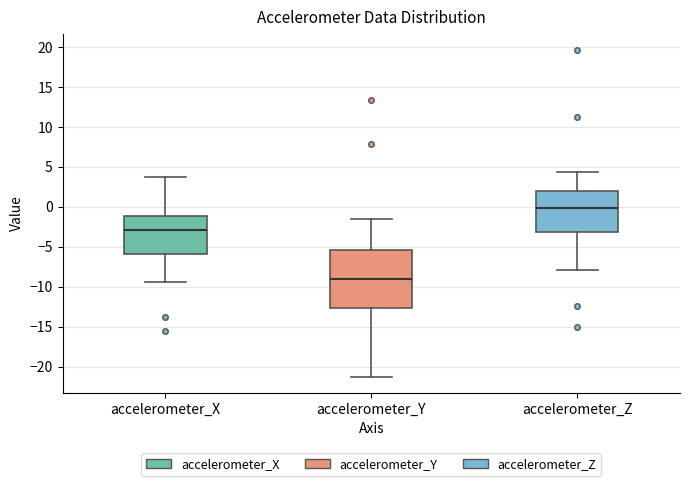

Where does the lower whisker of the box for accelerometer_Z end on the y-axis? The values are not printed on the chart, so give them approximately, as read against the axis.

-8.0